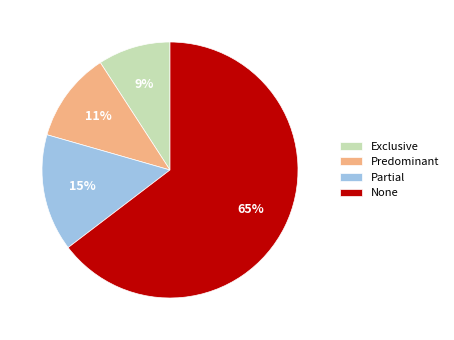

True or false: Partial accounts for 15% of the total.

True